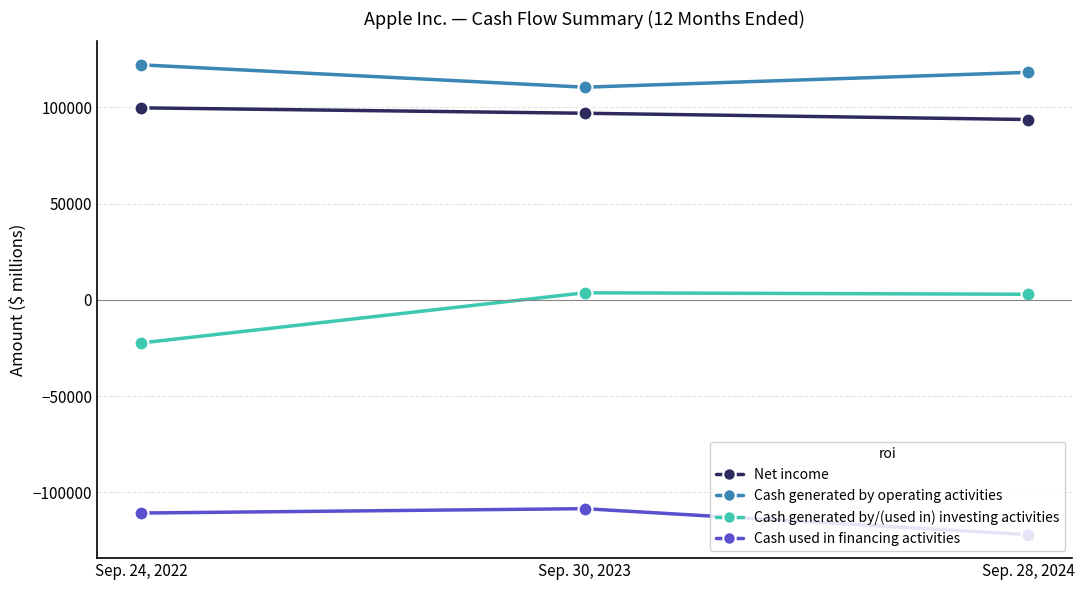

What is the label of the 1st point from the right?

Sep. 28, 2024